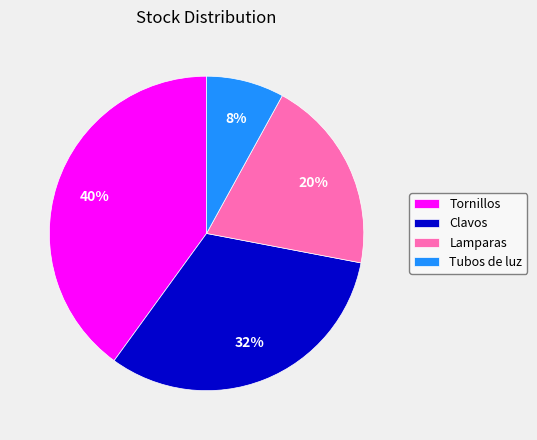

The Lamparas slice represents 13% of the pie. True or false?

False